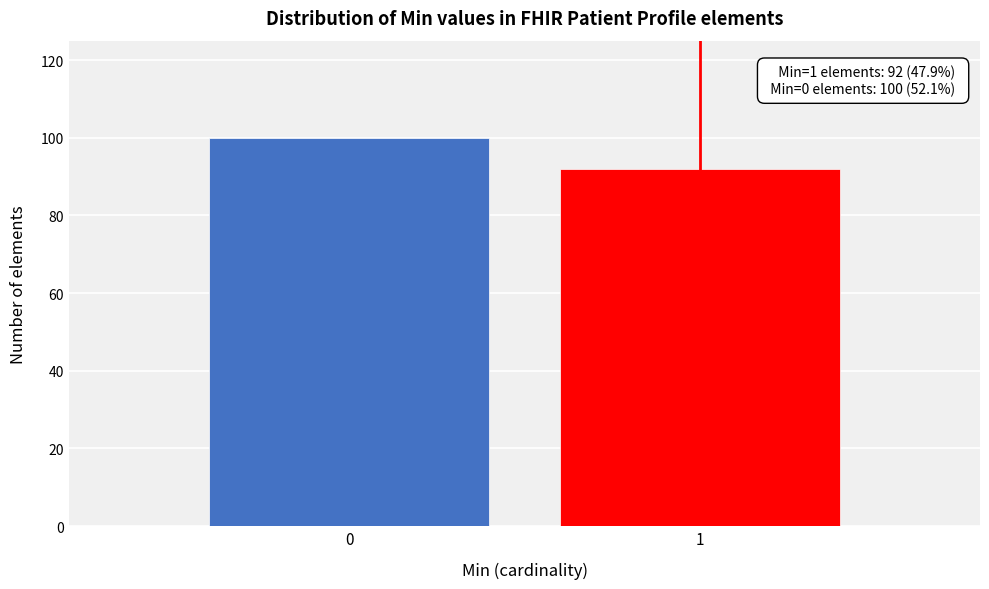

Reading right to left, extract all data points from this chart.

1=92	0=100